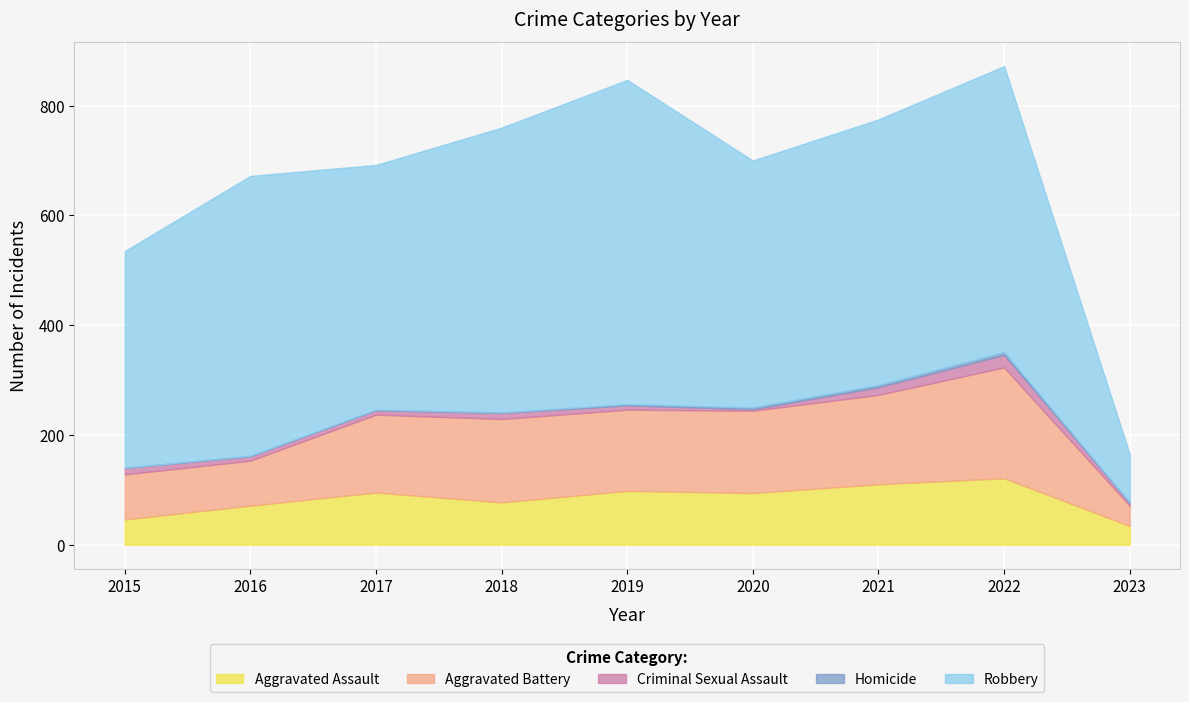

How many lines are shown in the chart?

5